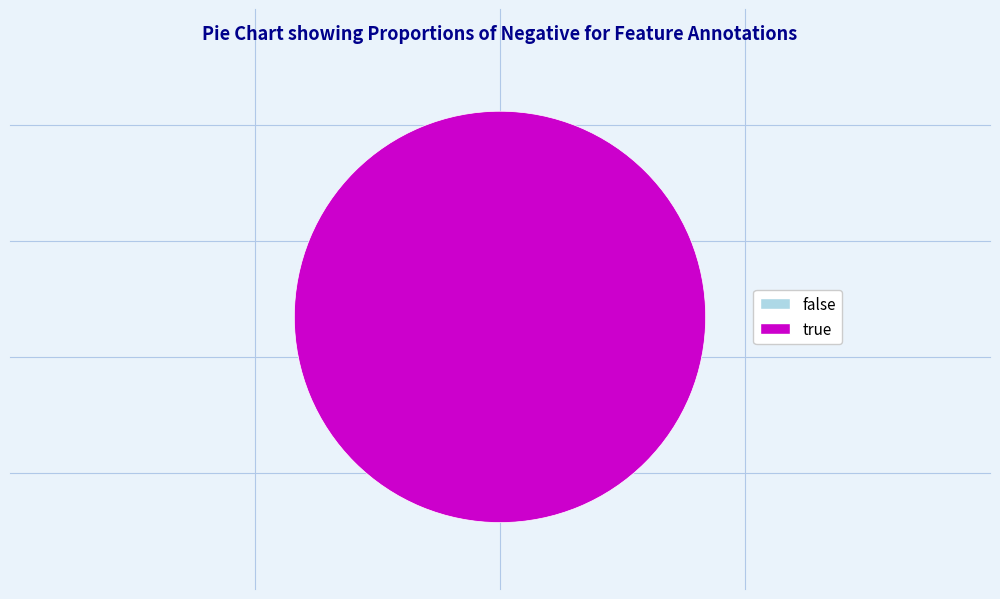

To the nearest percent, what is the average slice percentage?

50%